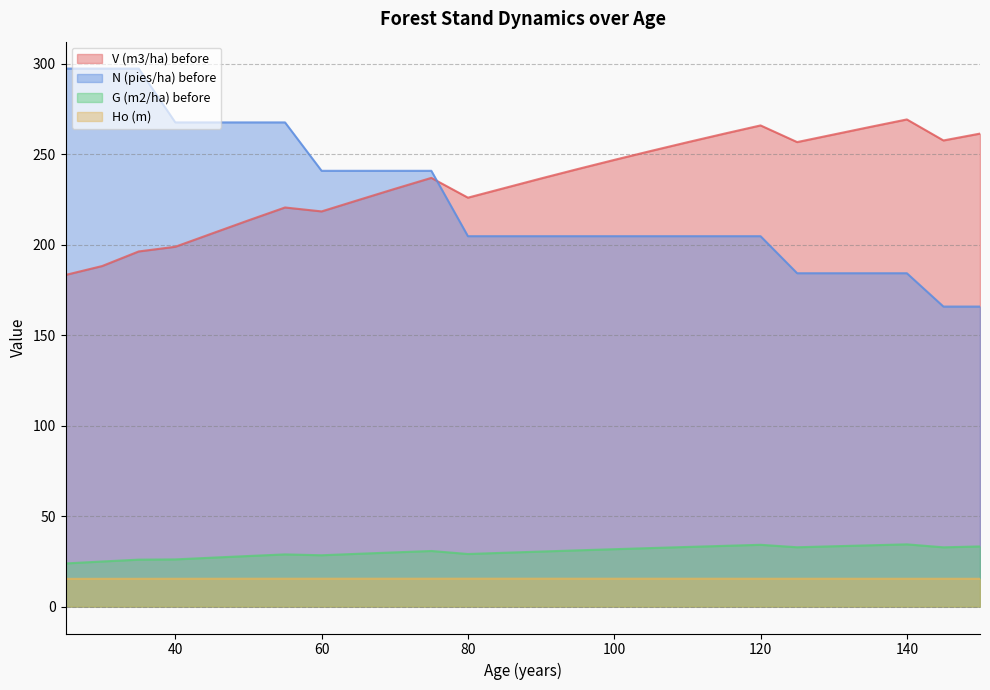

List the series in order of their peak value, lowest first.

Ho (m), G (m2/ha) before, V (m3/ha) before, N (pies/ha) before